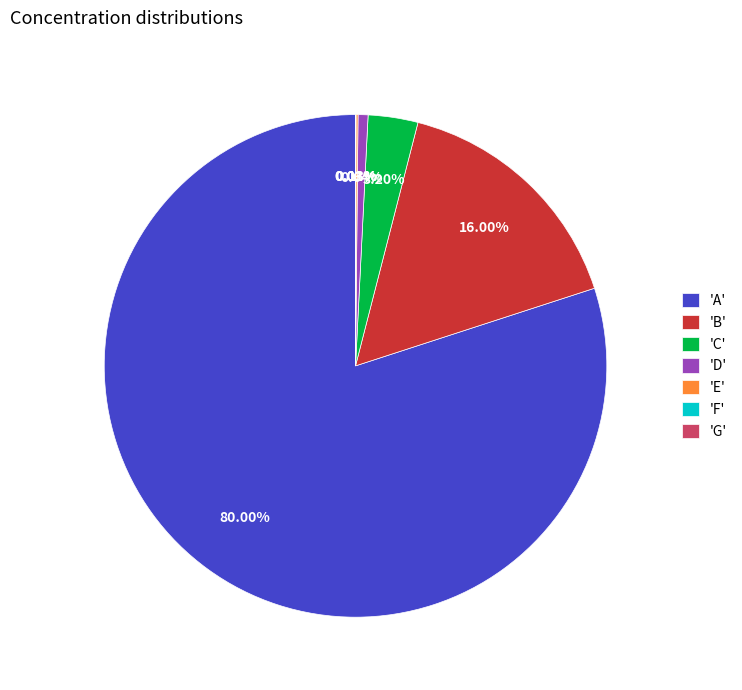

To the nearest percent, what is the average slice percentage?

14%